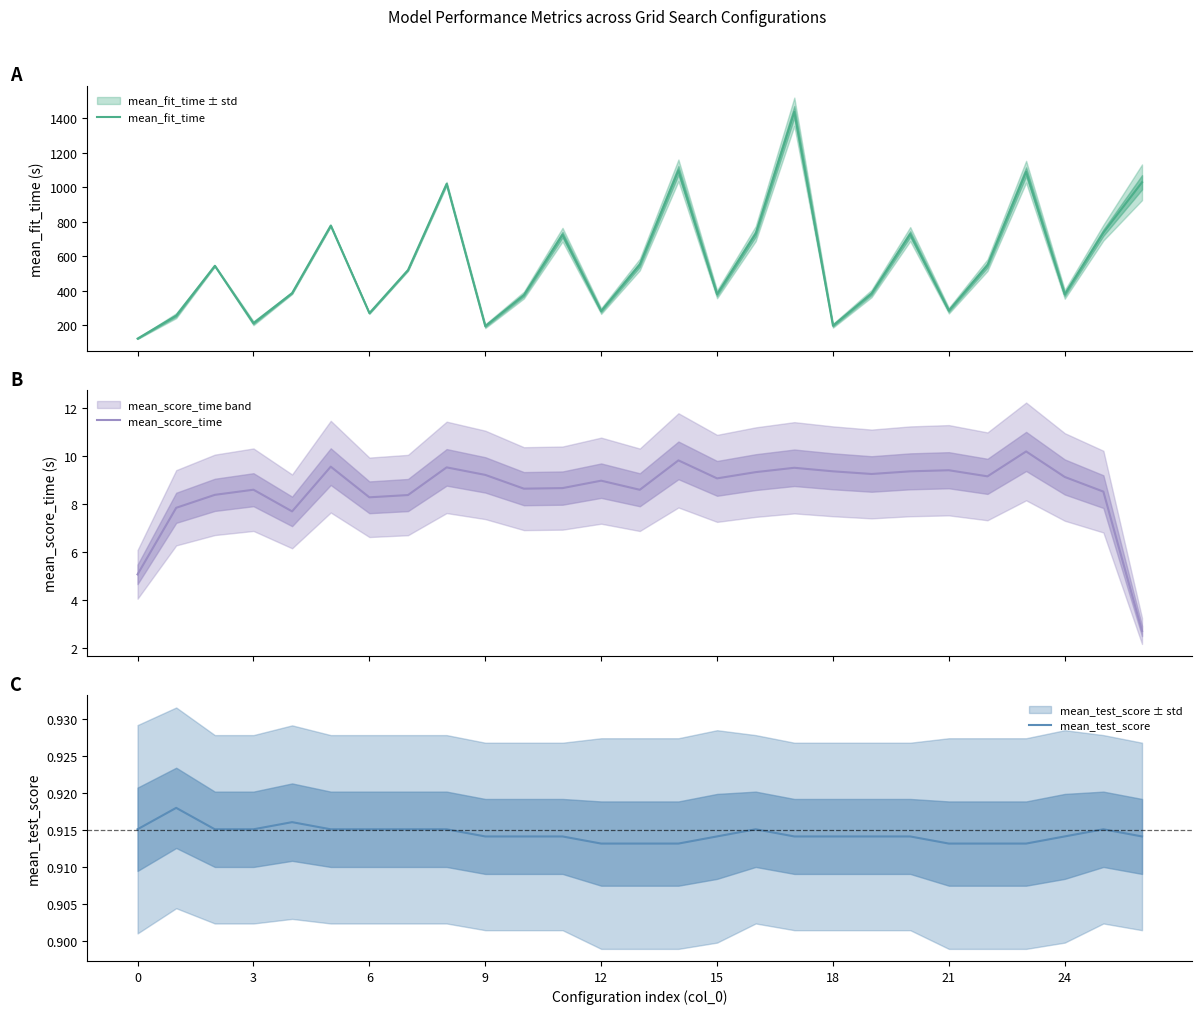

At which label does mean_test_score reach its minimum?

12